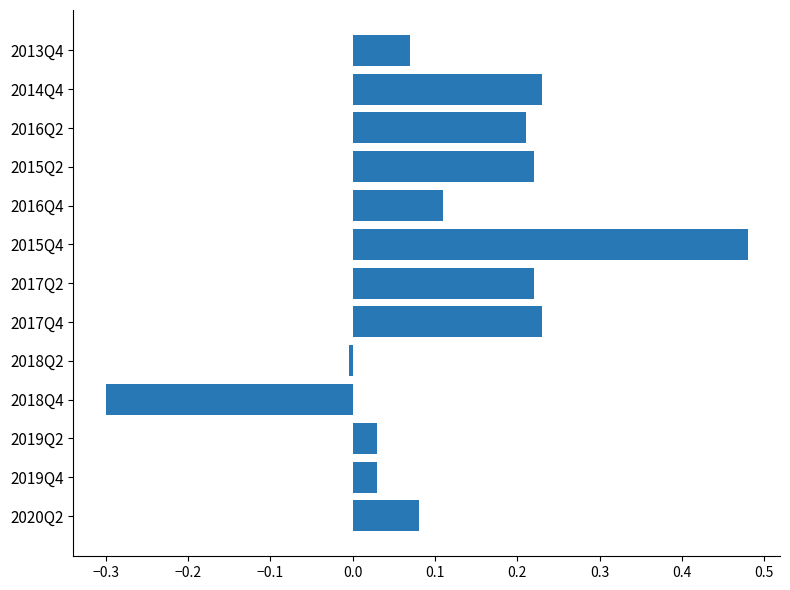

How many values are below 0?

2